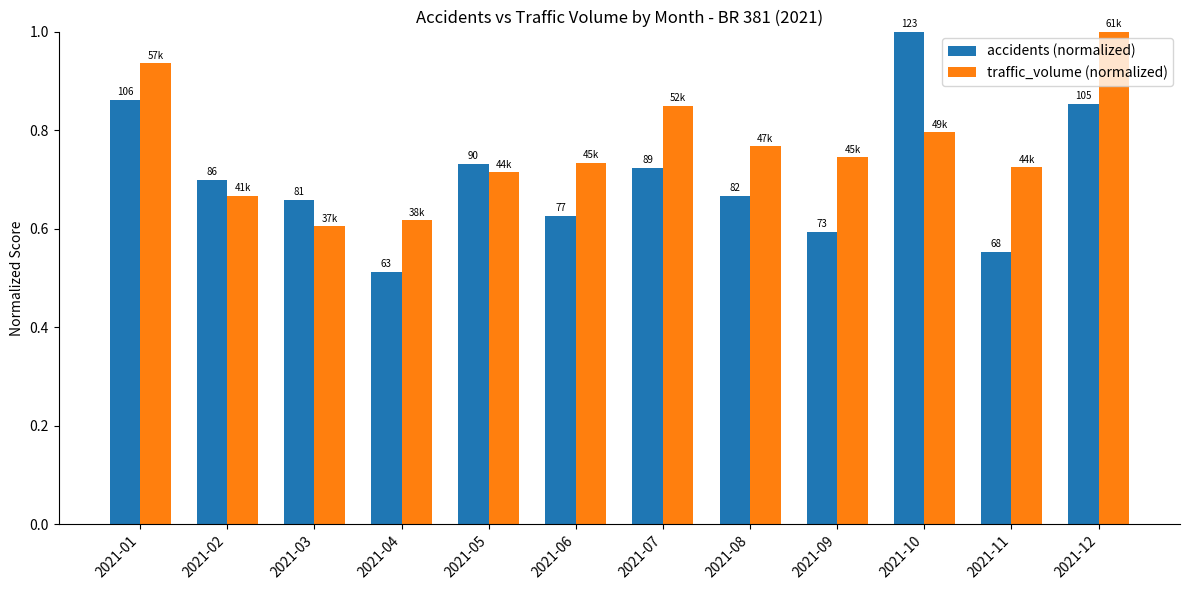

What is the value of the traffic_volume (normalized) bar at the 2nd from the left?

0.7